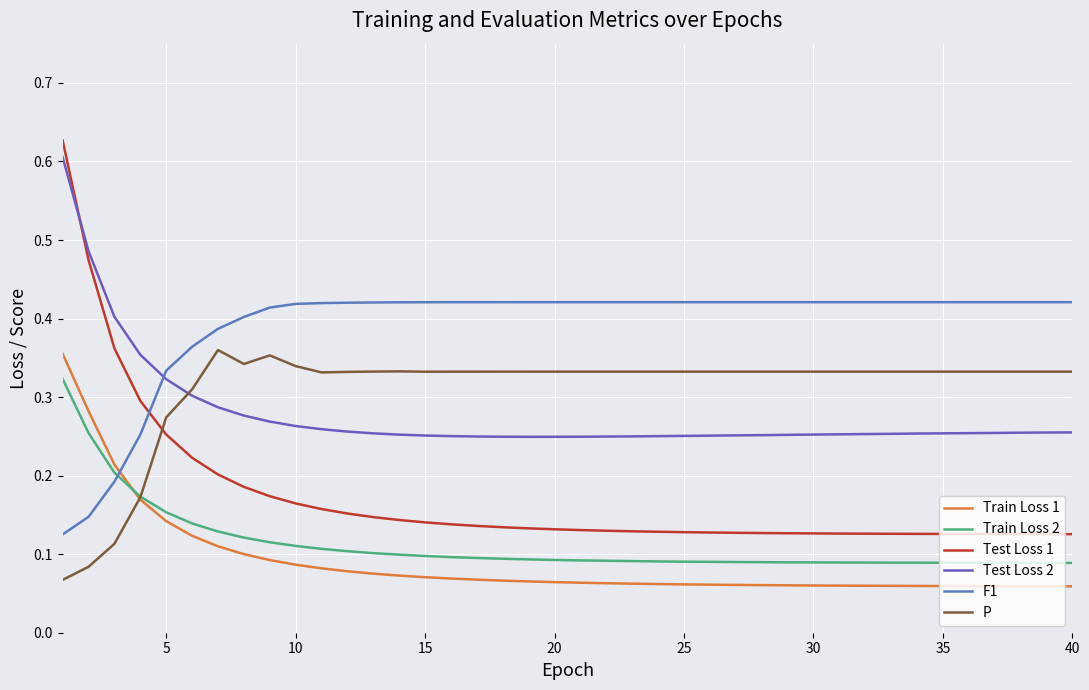

What is the difference between the second highest and second lowest values in the Test Loss 1 series?

0.3